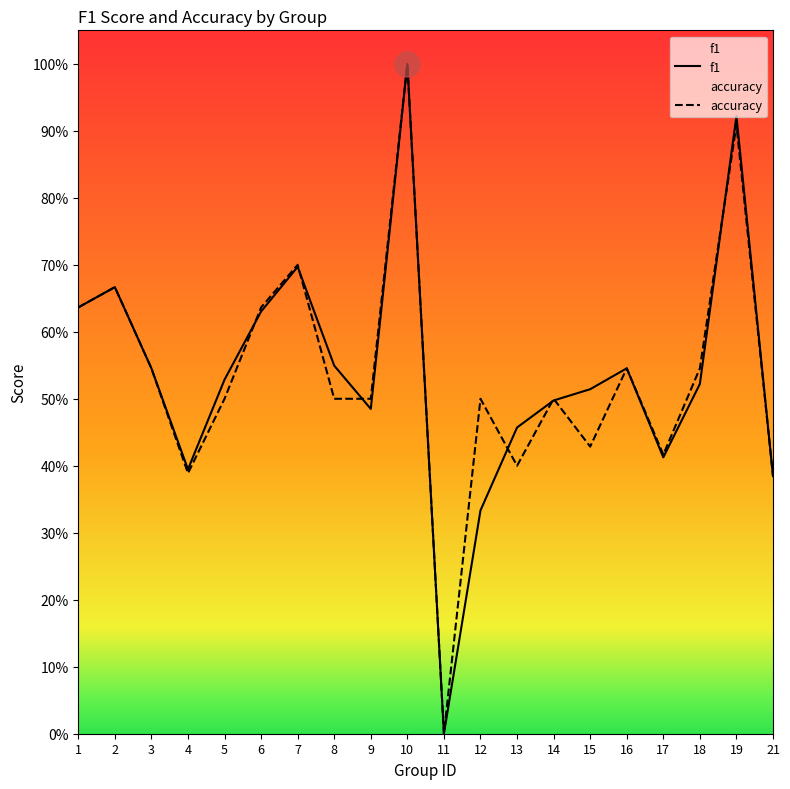

Does the chart have visible grid lines?

No